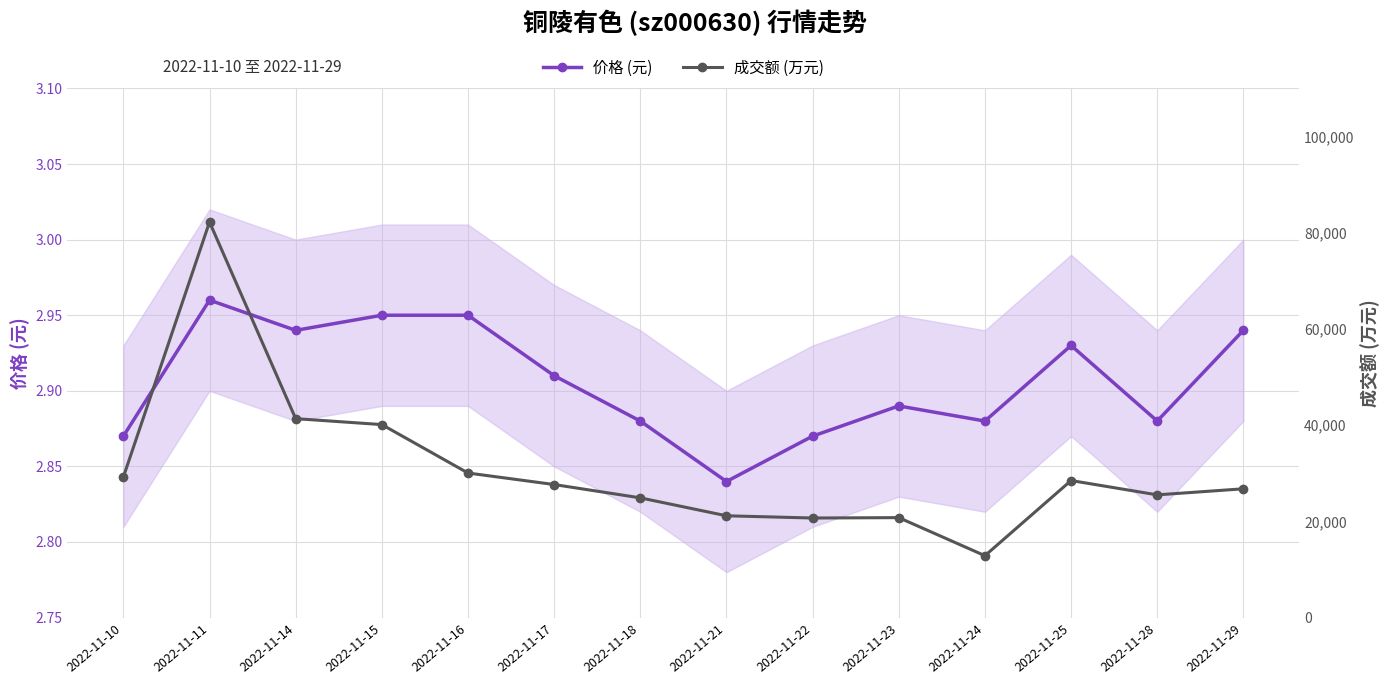

What is the highest value of the 价格 (元) series?

3.0